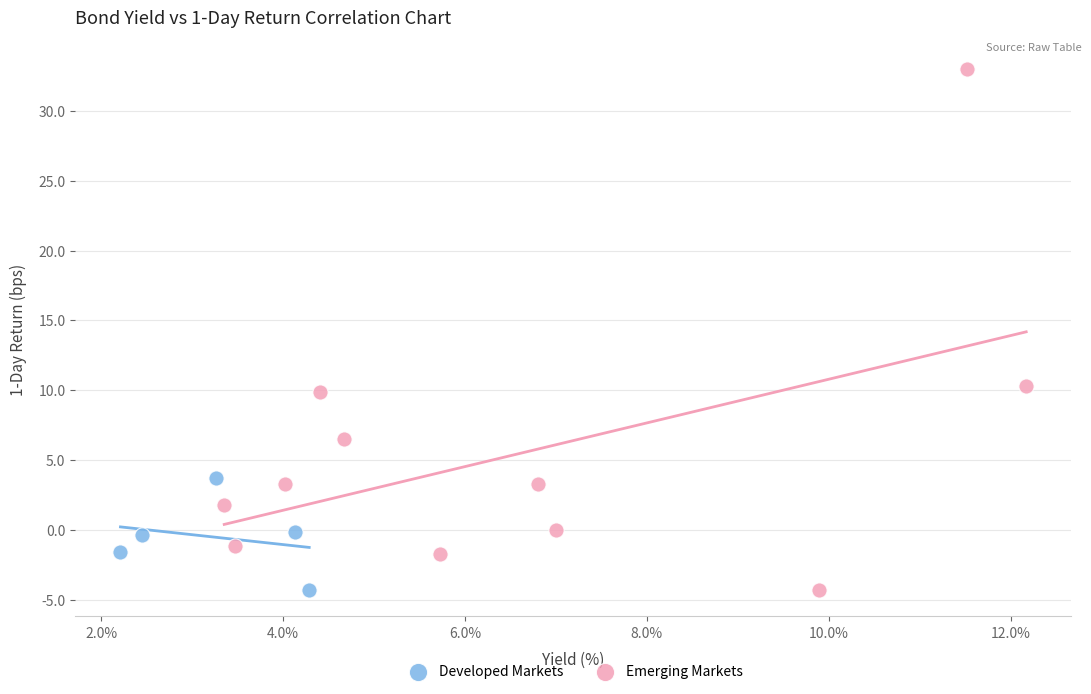

Which series has the widest spread of Y values?

Emerging Markets